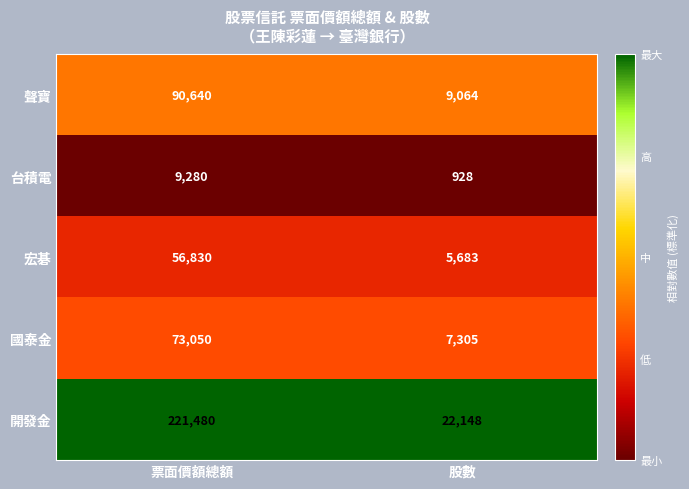

How many data points does each series have?

2